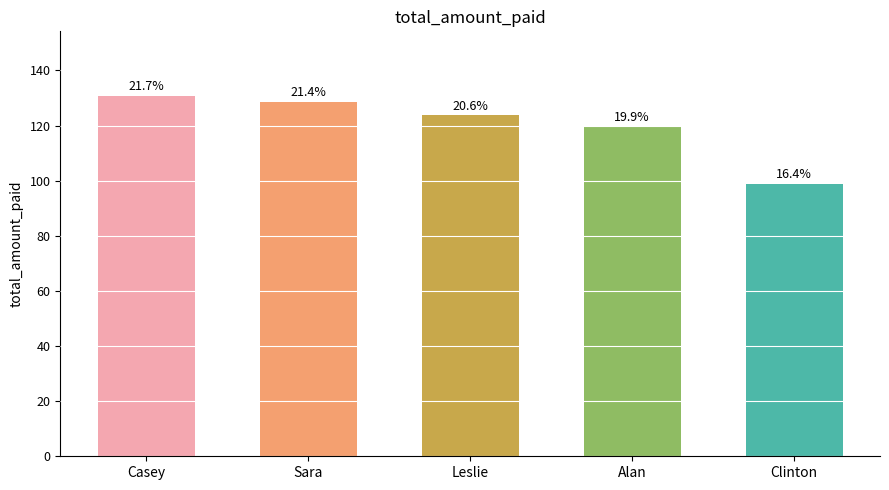

Which label corresponds to the smallest value in the chart?

Clinton